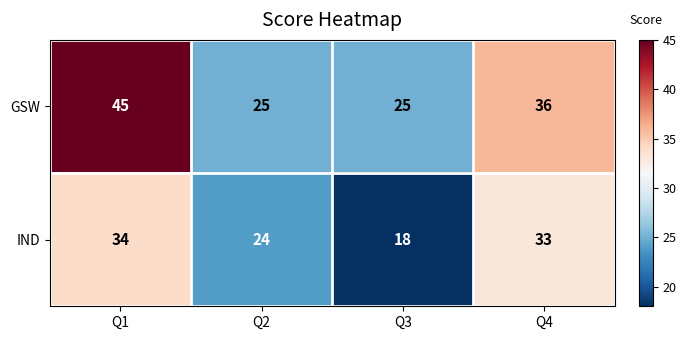

The value of GSW at Q4 is 54. True or false?

False